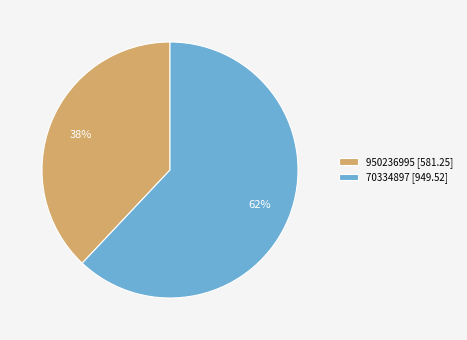

To the nearest percent, what percentage of the pie is 950236995?

38%